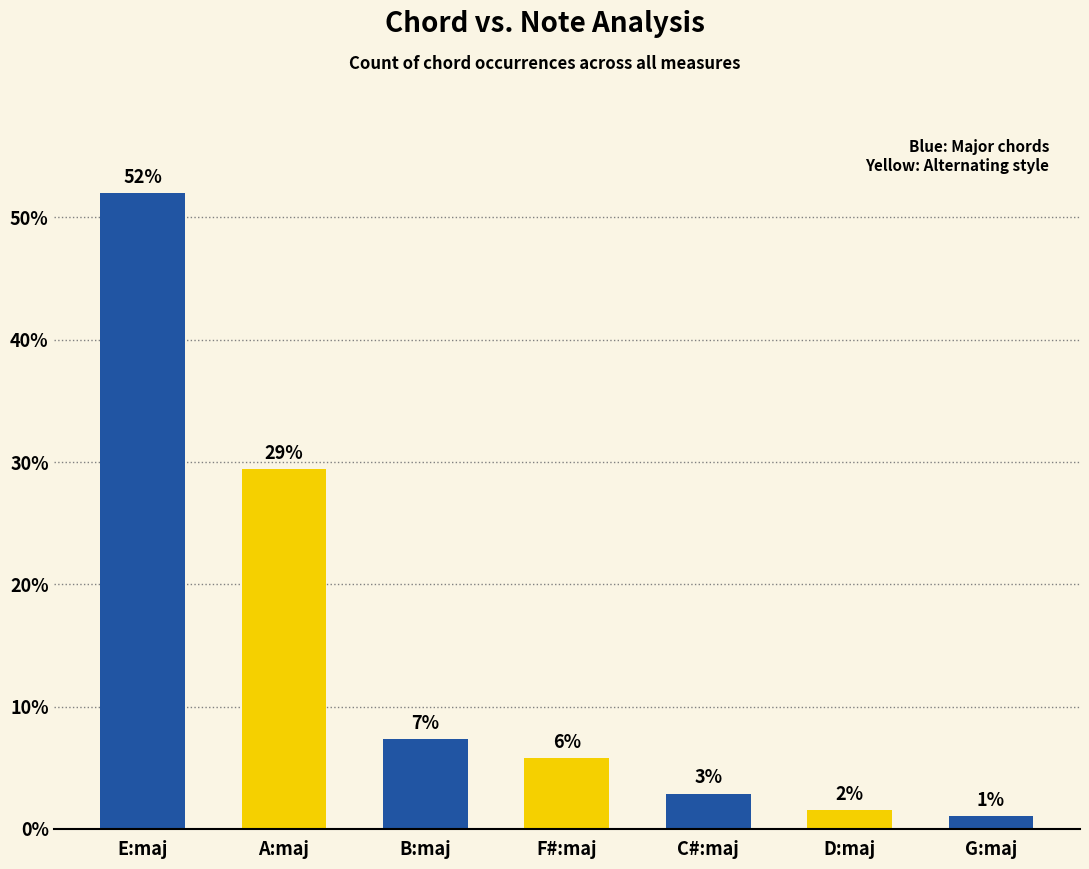

What is the average value?

14.3